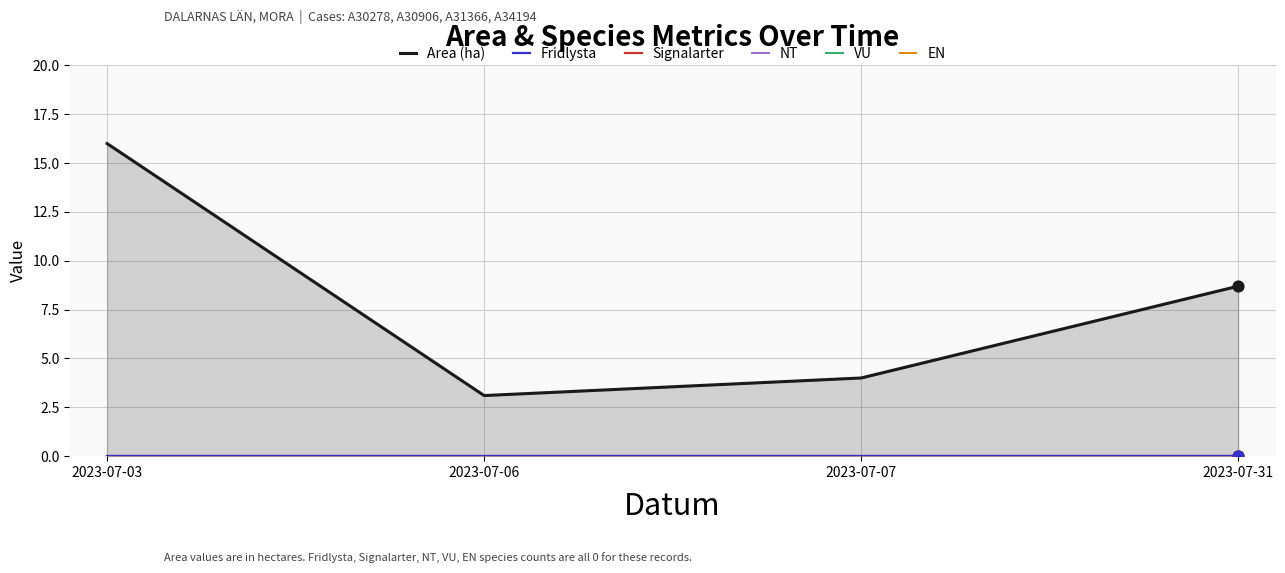

What are all the series names shown in the legend?

Area (ha), Fridlysta, Signalarter, NT, VU, EN